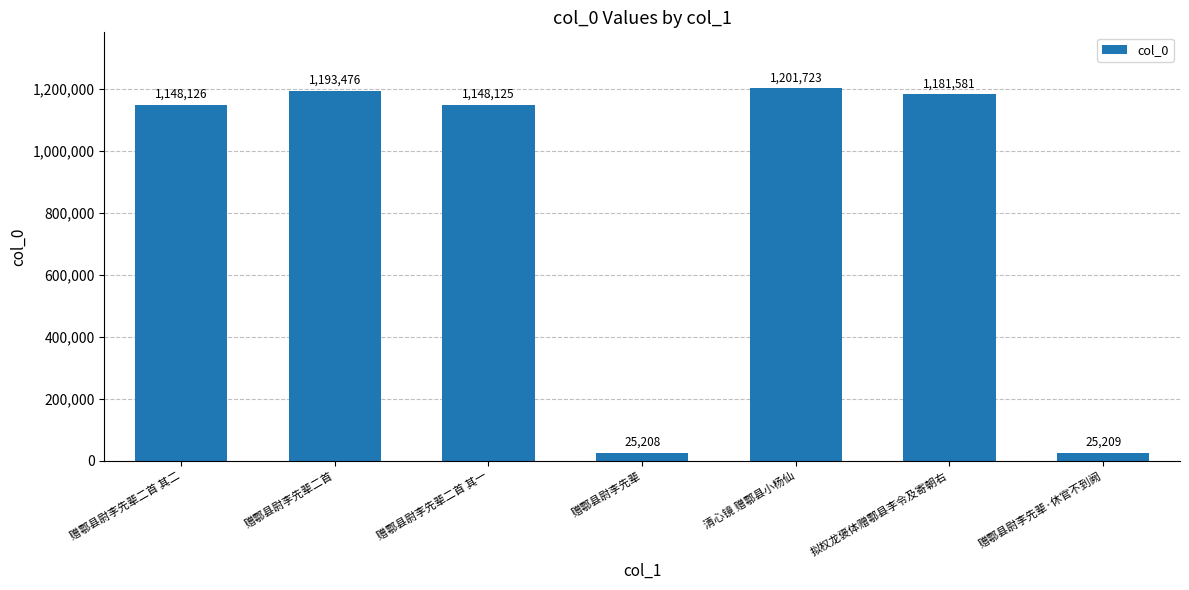

What is the difference between the values at 赠鄠县尉李先辈二首 其一 and 赠鄠县尉李先辈?

1122917